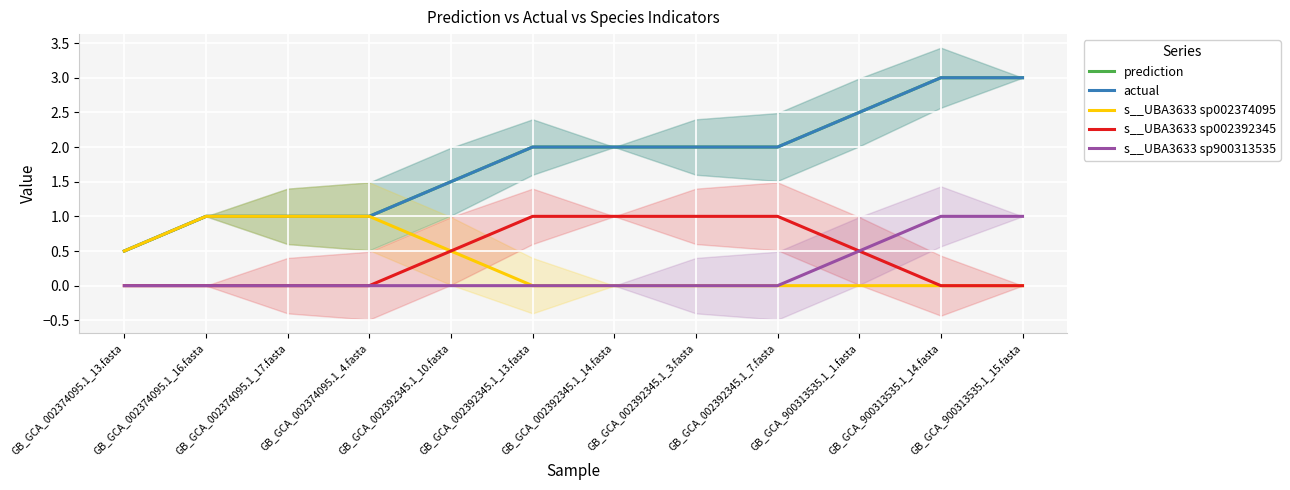

Count the s__UBA3633 sp002374095 values in the range 0 to 1.

12